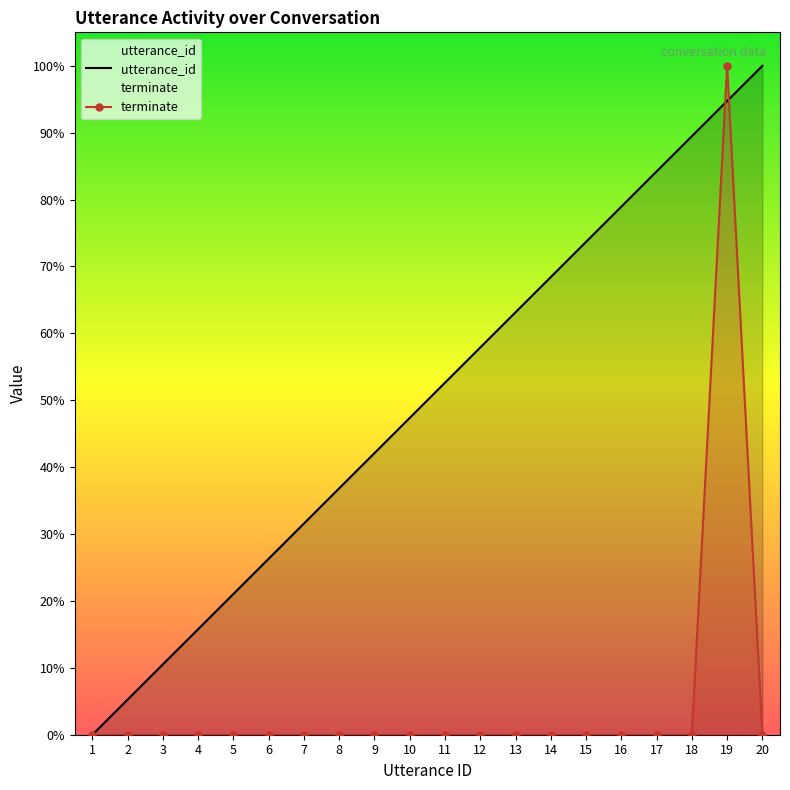

What is the sum of the utterance_id values at 19 and 5?

1.2